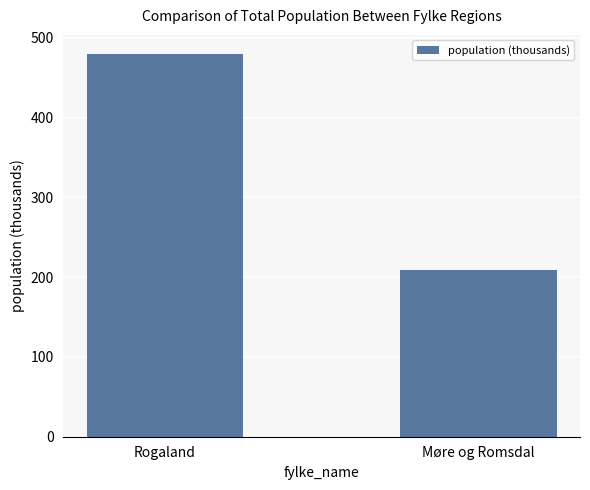

How many categories are shown in the chart?

2